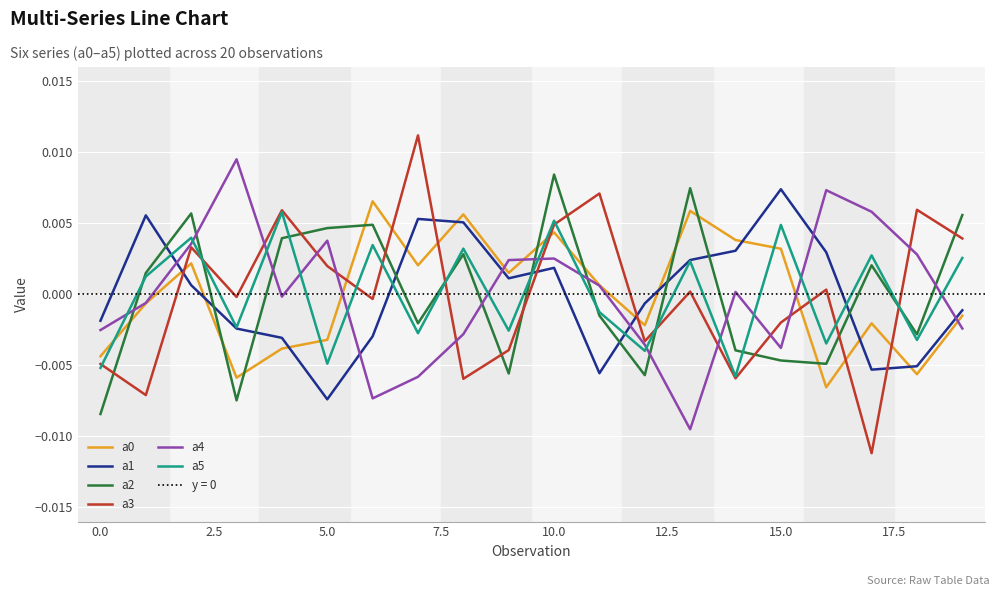

At which category is the sum across all series the highest?

10